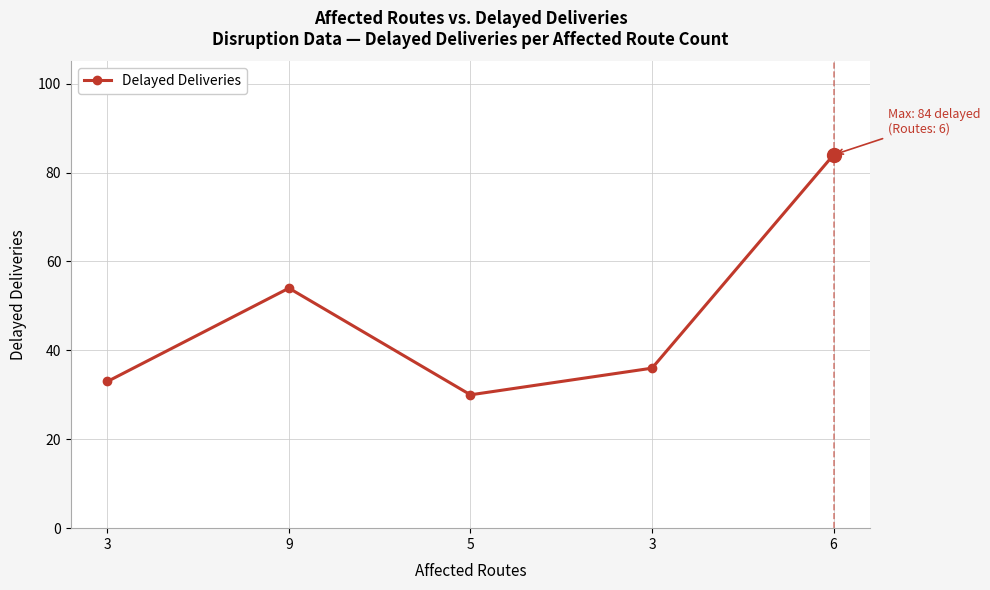

Rank the categories by value from highest to lowest.

6, 9, 3, 3, 5